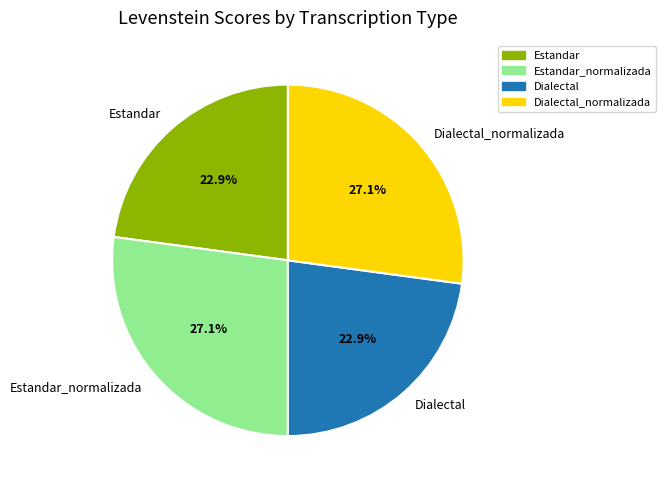

To the nearest percent, what portion does Dialectal_normalizada represent?

27%